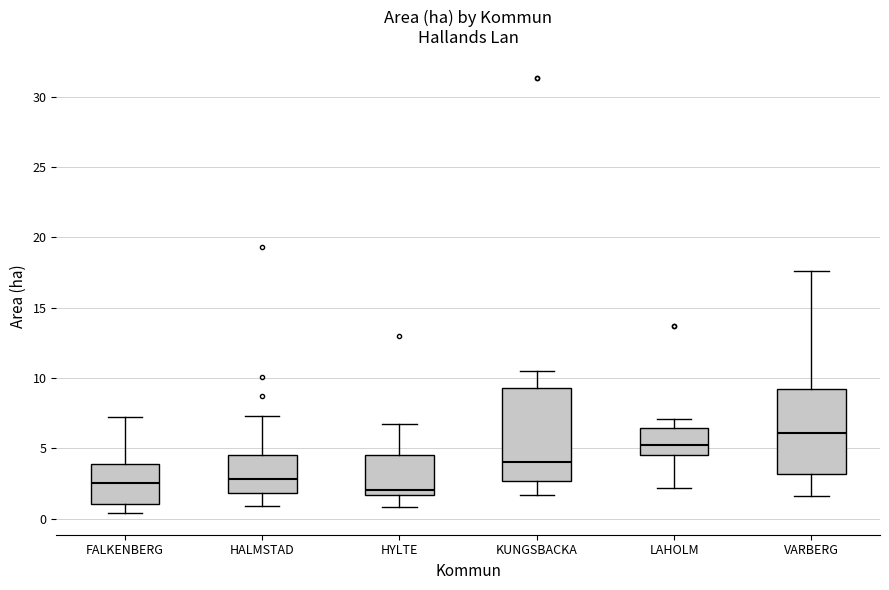

Where does the median line of the box for KUNGSBACKA sit on the y-axis? The values are not printed on the chart, so give them approximately, as read against the axis.

4.0